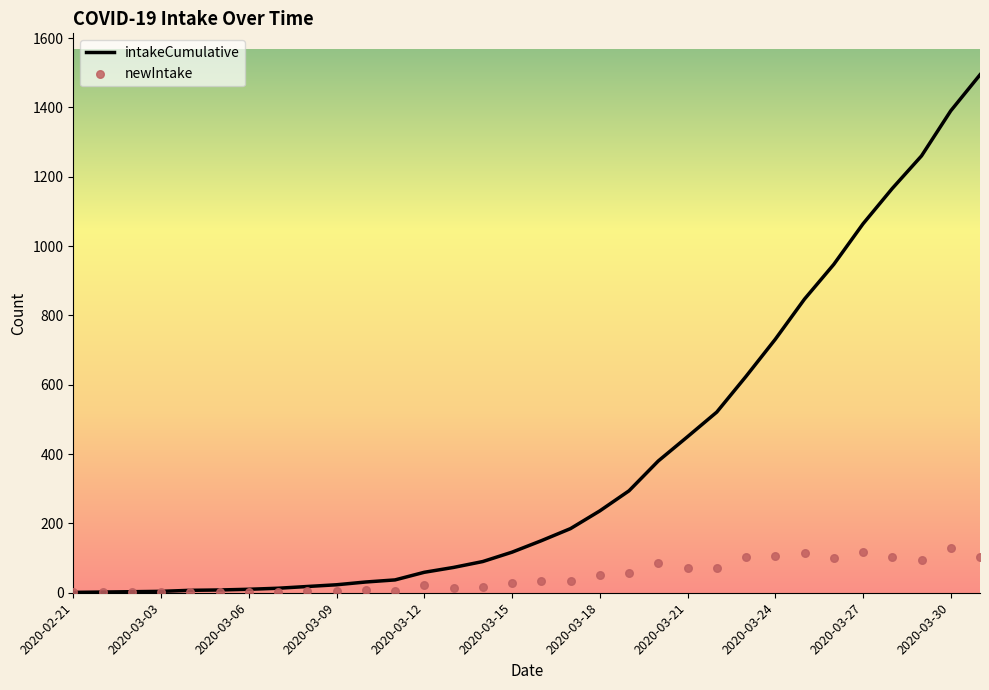

What is the highest value of the intakeCumulative series?

1494